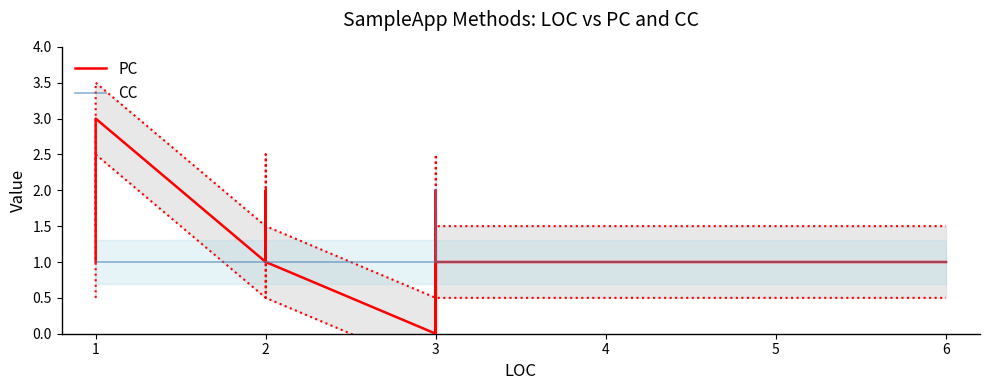

Which series ends up on top after the final intersection of PC and CC?

CC